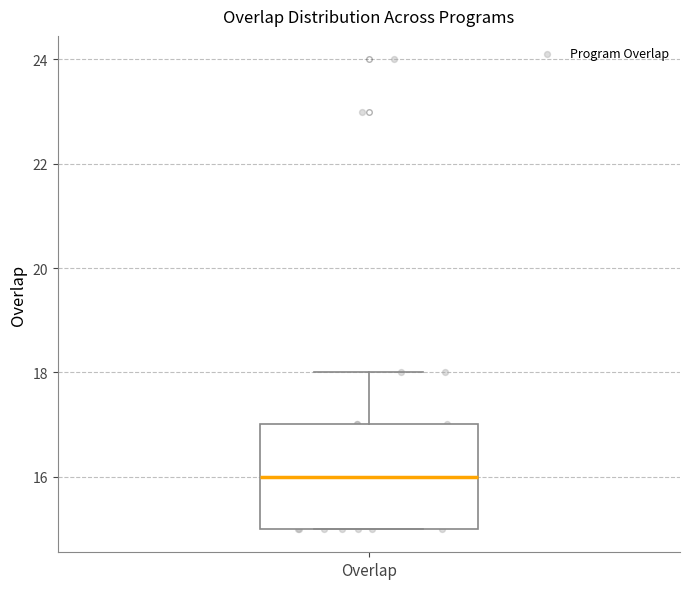

Read this box plot against the y-axis: the position of the median line, the range covered by the box, and the ends of both whiskers. The values are not printed on the chart, so give them approximately, as read against the axis.

median 16, box 15 to 17, whiskers 15 to 18